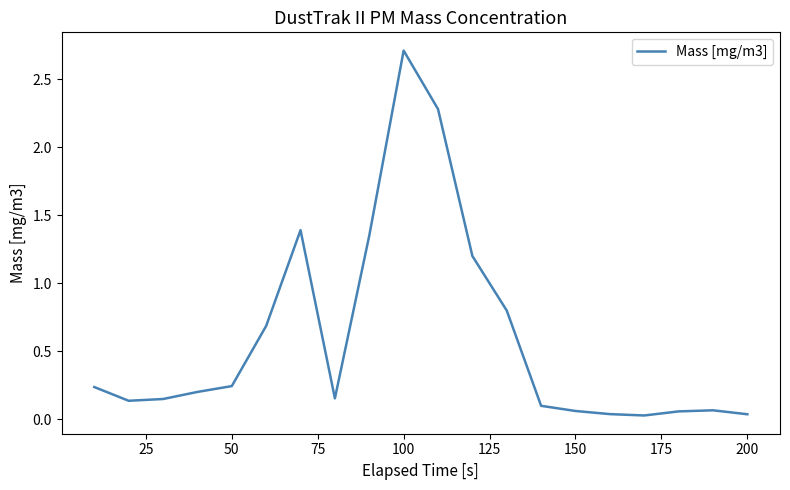

What is the difference between the second highest and second lowest values?

2.2